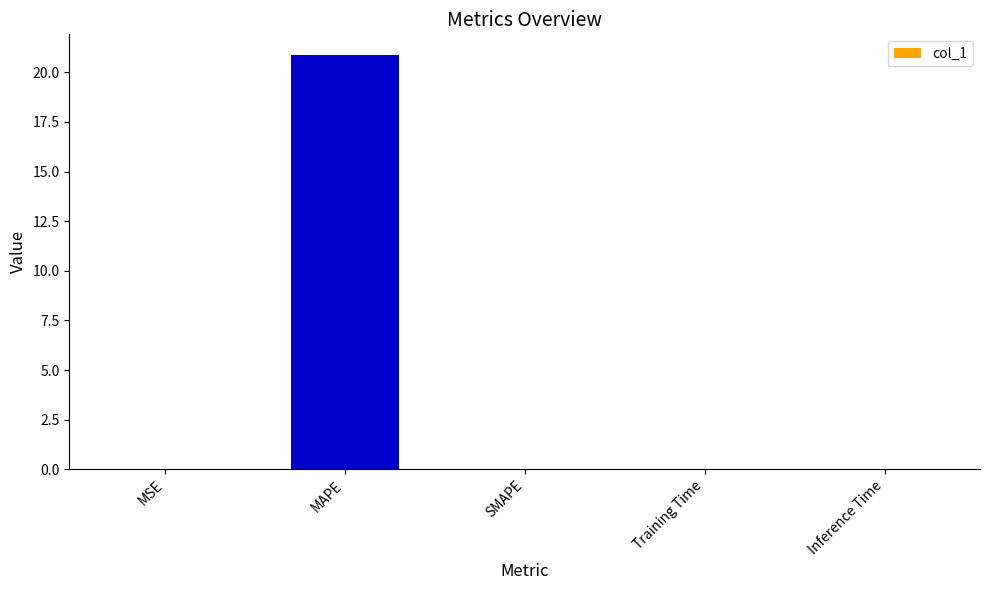

What is the greatest value displayed?

20.9